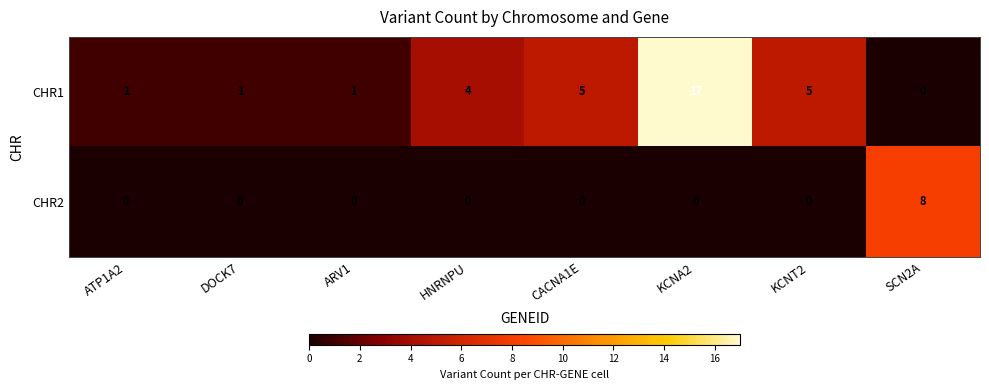

At which category does the chart reach its peak across all series?

KCNA2